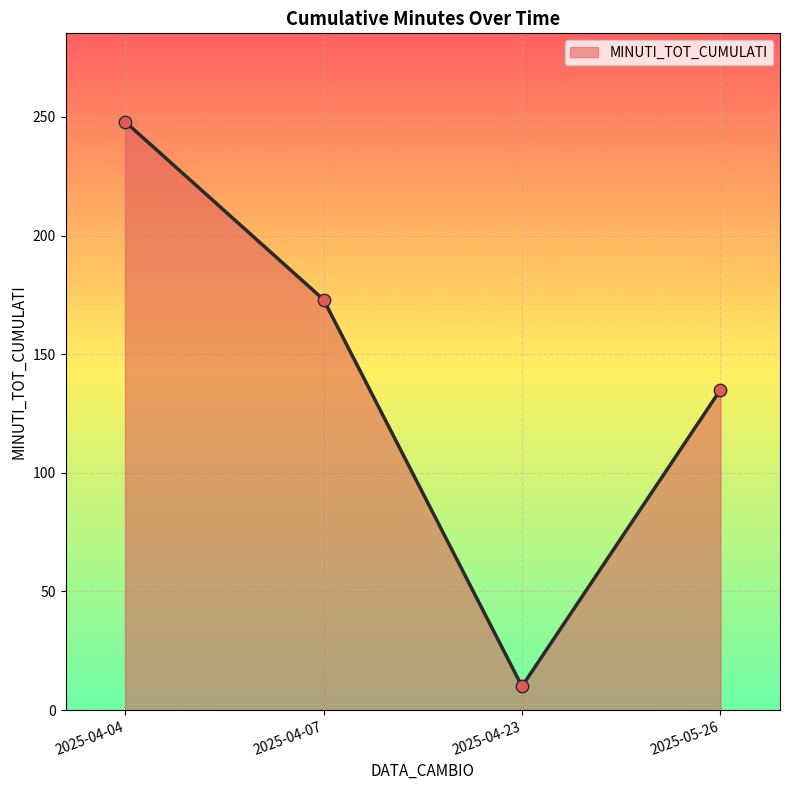

What is the ratio of the value at 2025-04-04 to the value at 2025-05-26?

1.8